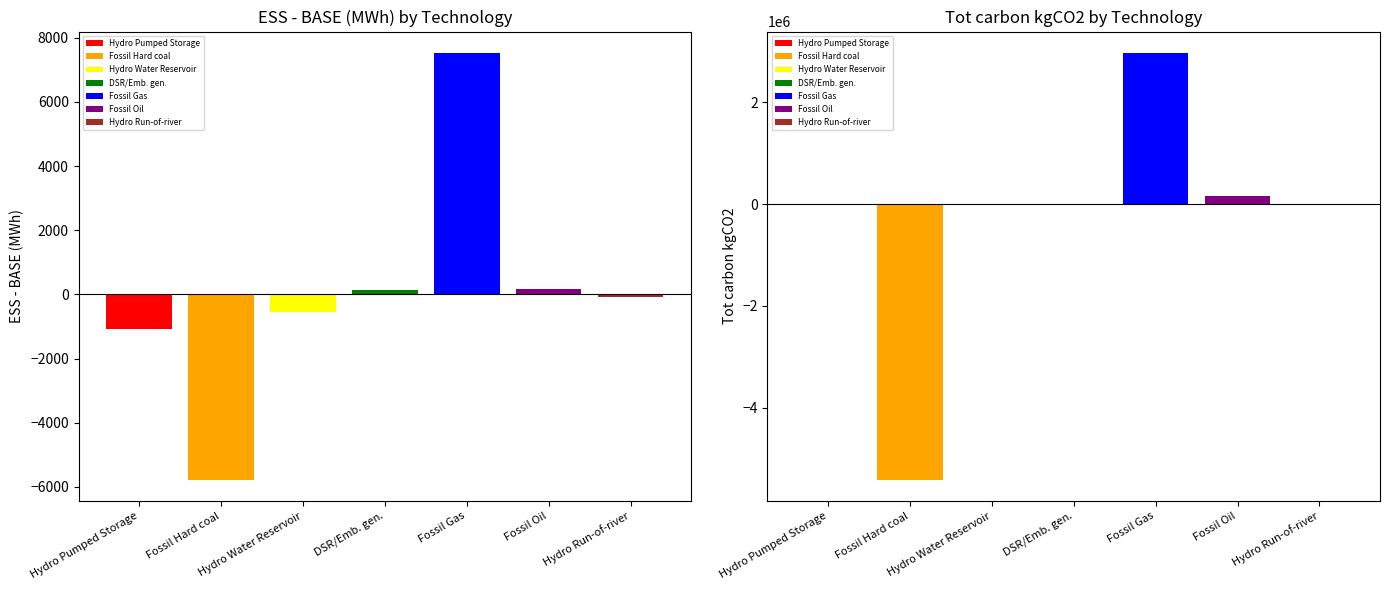

What is the total value across all series at DSR/Emb. gen.?

129.2